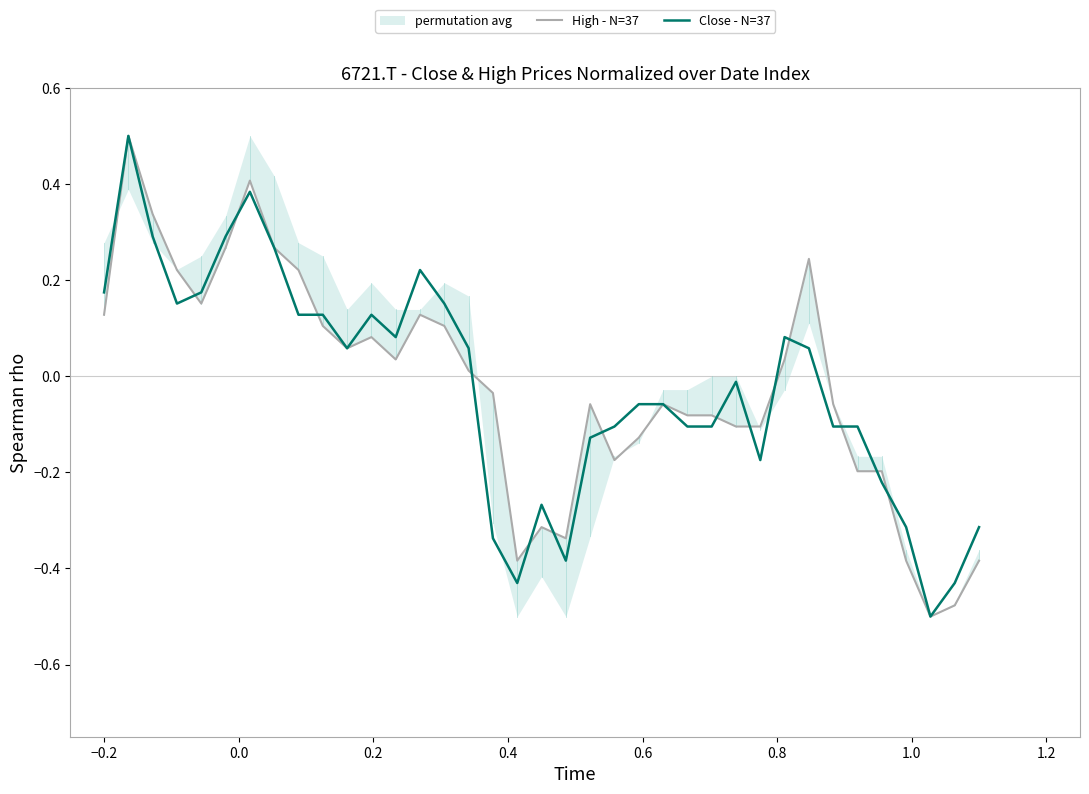

What is the highest value of the Close - N=37 series?

0.5